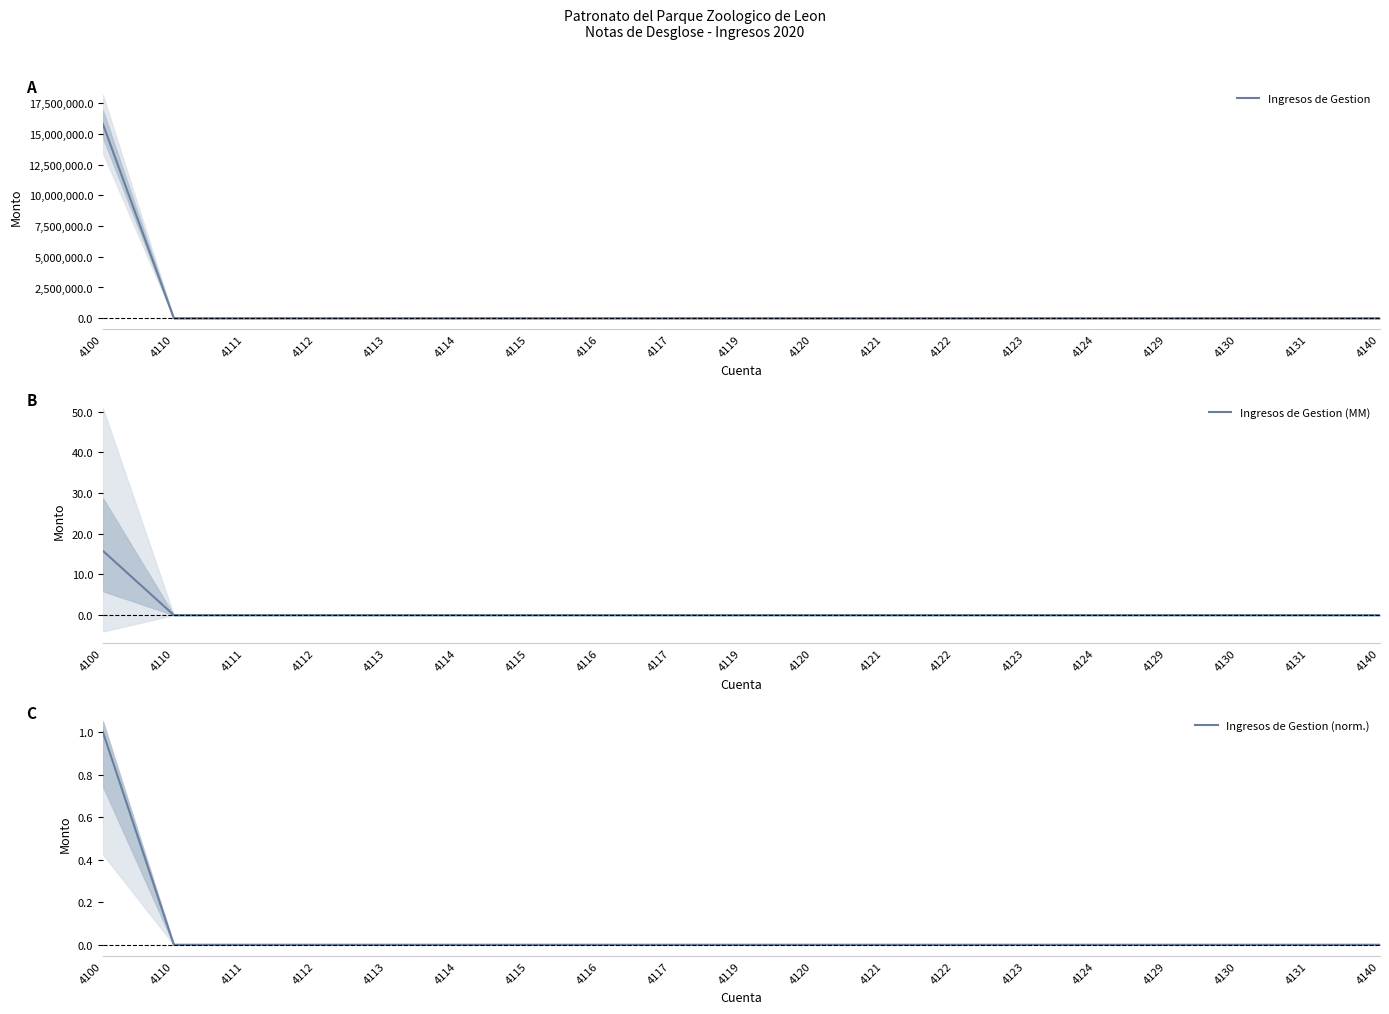

What is the maximum value shown in the chart?

15795455.3